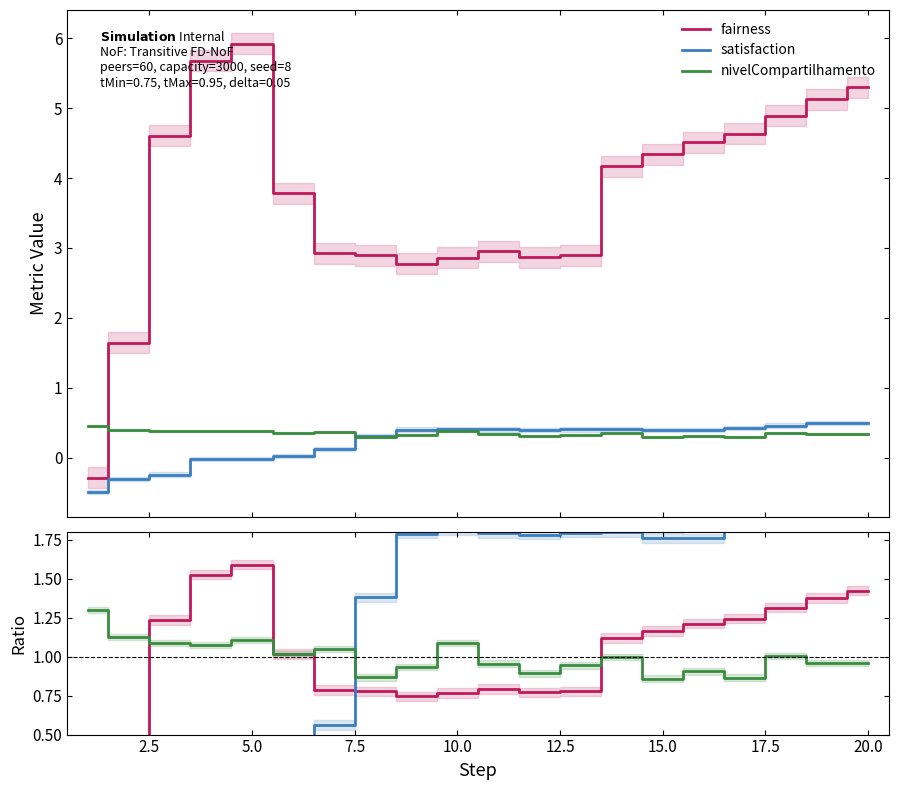

How many values in the fairness series exceed 1?

11